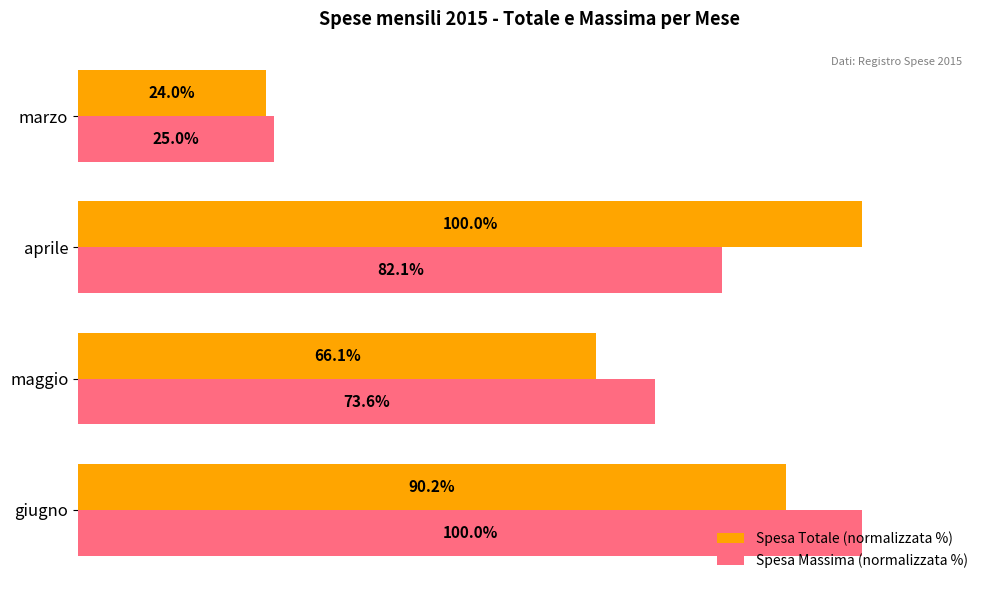

Rank the series at maggio from lowest to highest value.

Spesa Totale (normalizzata %), Spesa Massima (normalizzata %)